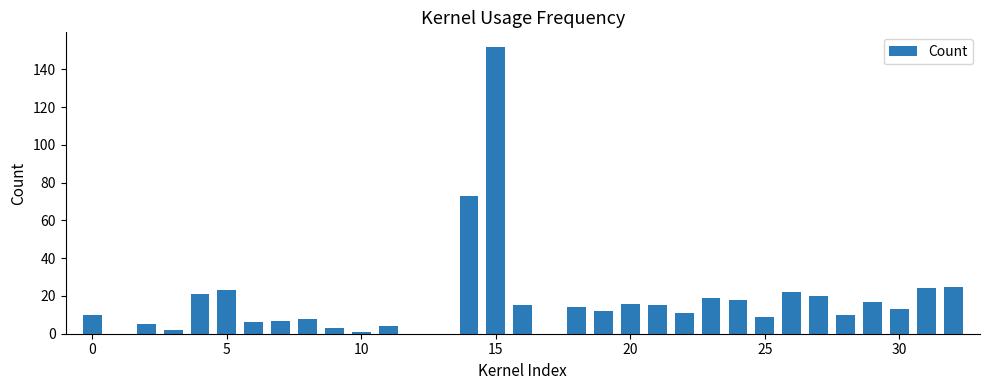

What is the sum of all values?

575